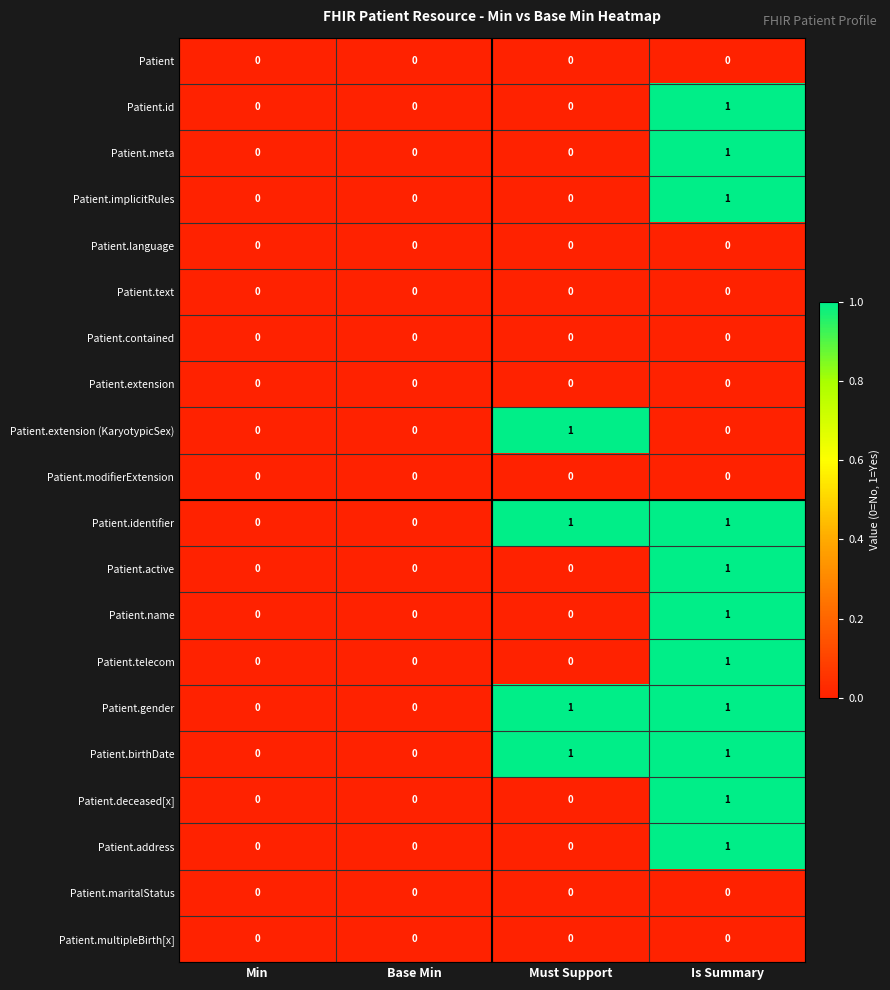

Count the number of data series in this chart.

20